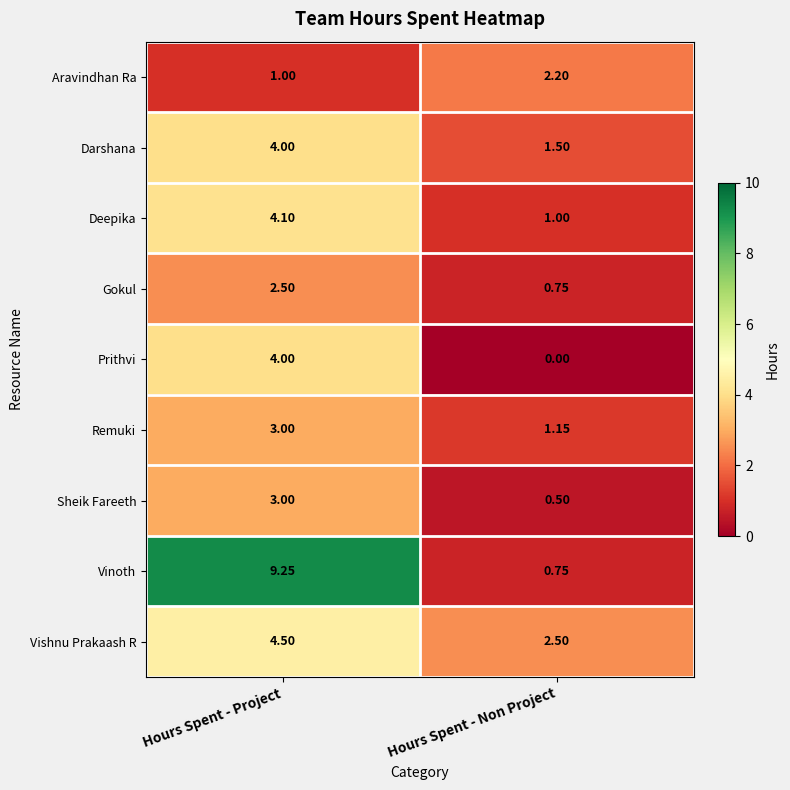

List the labels in order of Gokul value, smallest first.

Hours Spent - Non Project, Hours Spent - Project